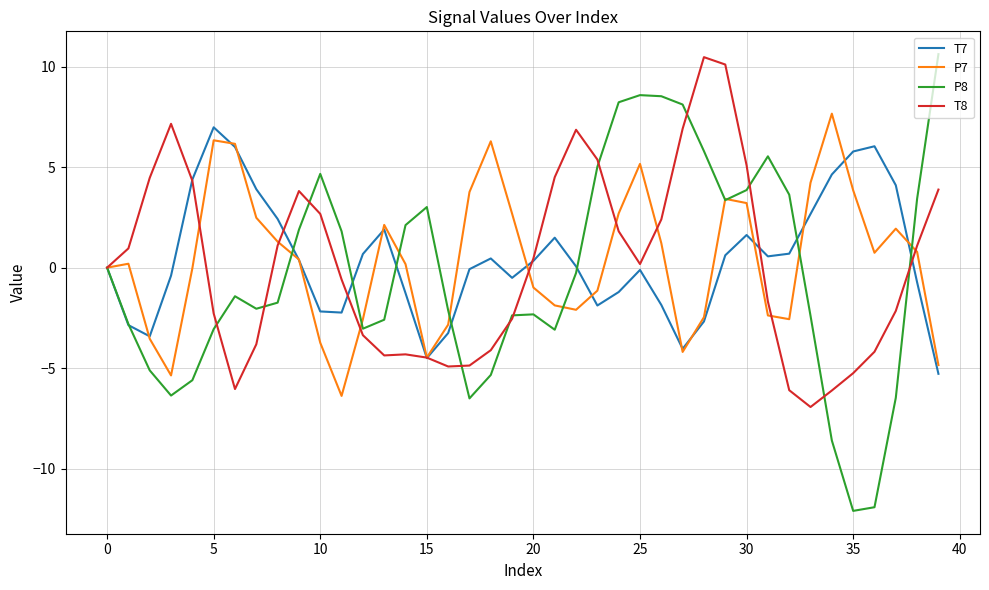

What are all the series names shown in the legend?

T7, P7, P8, T8